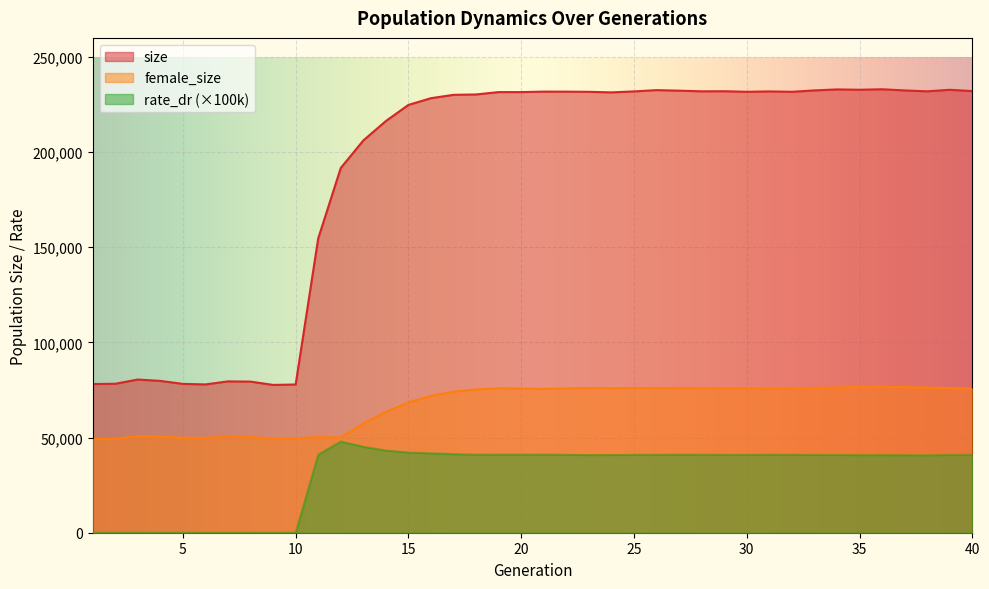

At which category does size reach its first local valley?

6